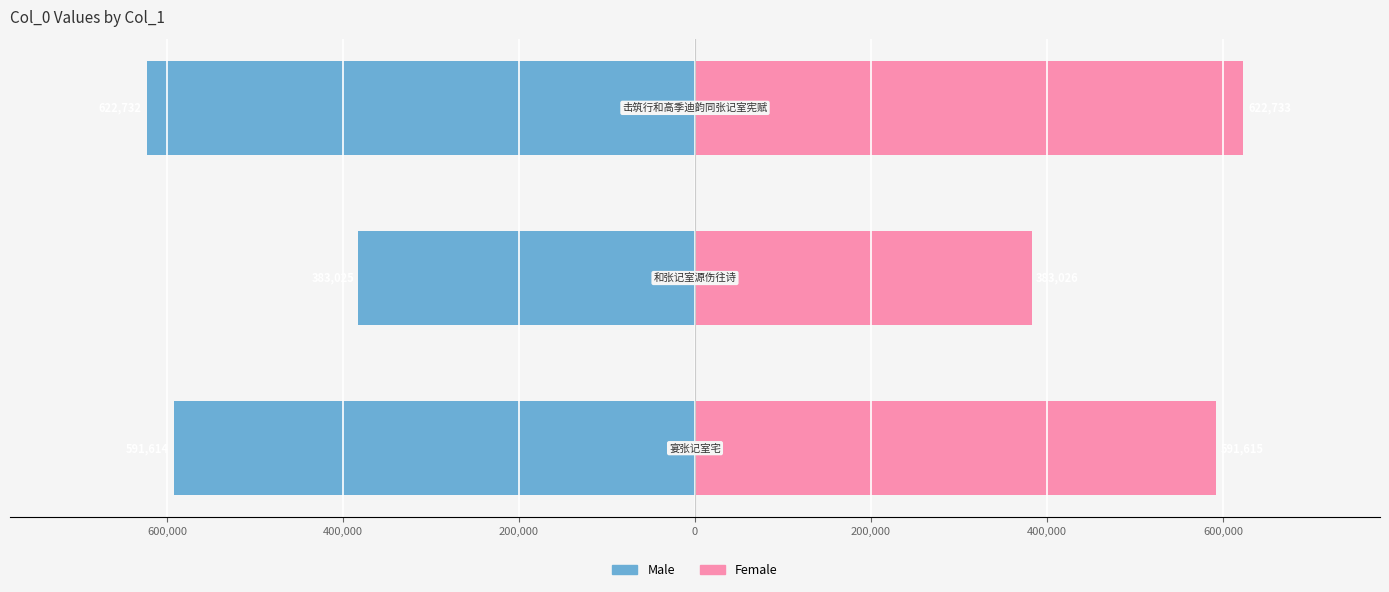

Reading left to right, transcribe all the data shown in this chart.

Male: -591614	-383025	-622732
Female: 591615	383026	622733